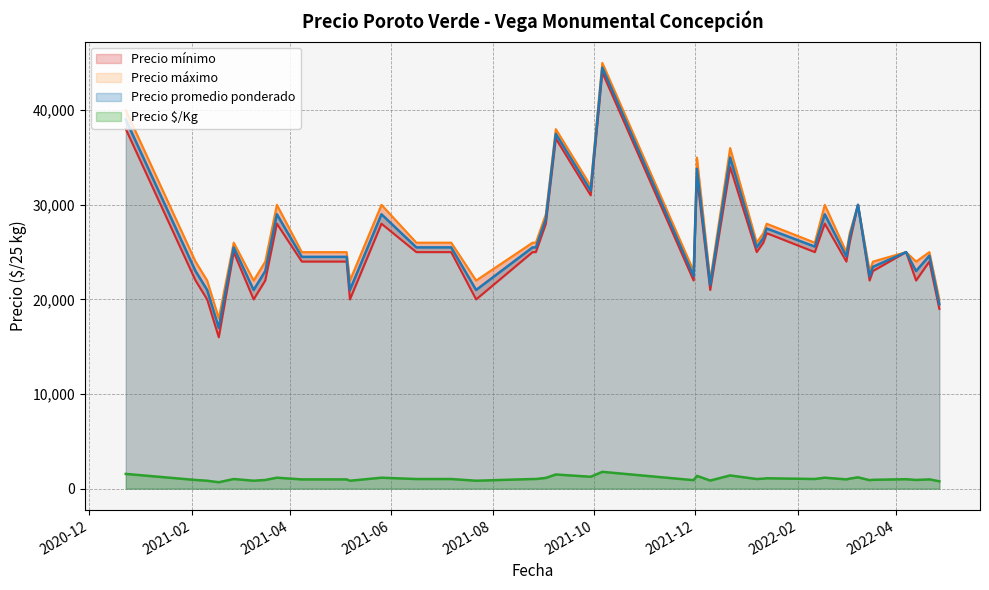

What is the lowest value of the Precio promedio ponderado series?

17000